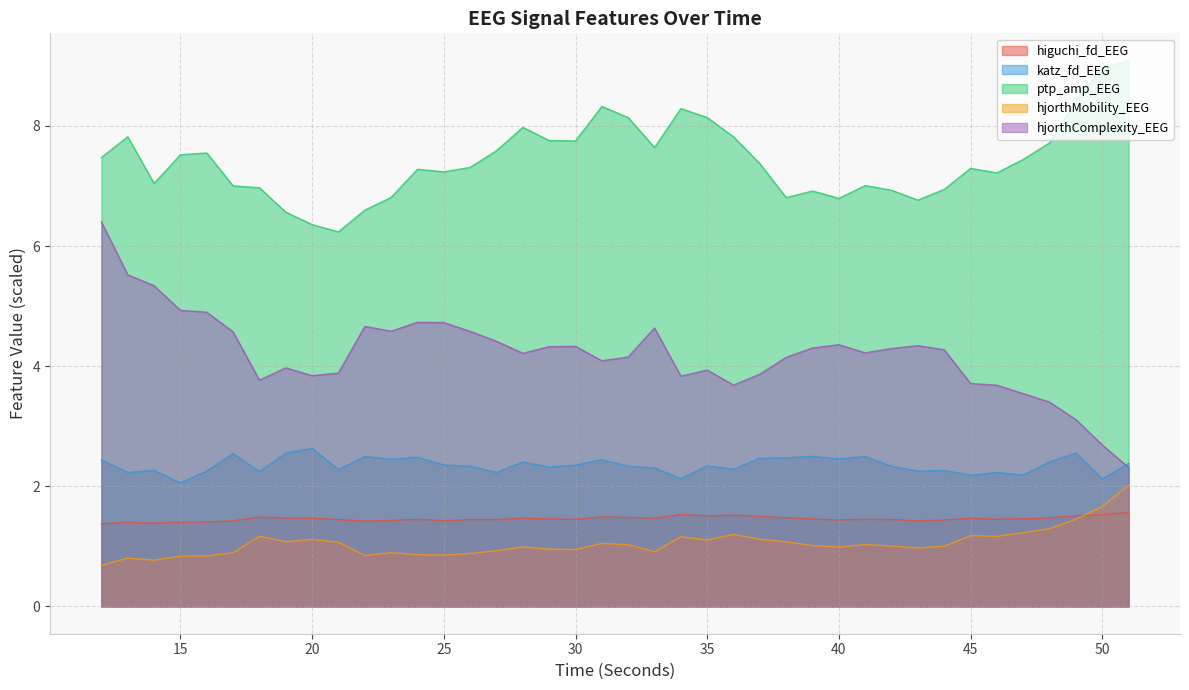

Which series has the widest spread of values?

hjorthComplexity_EEG